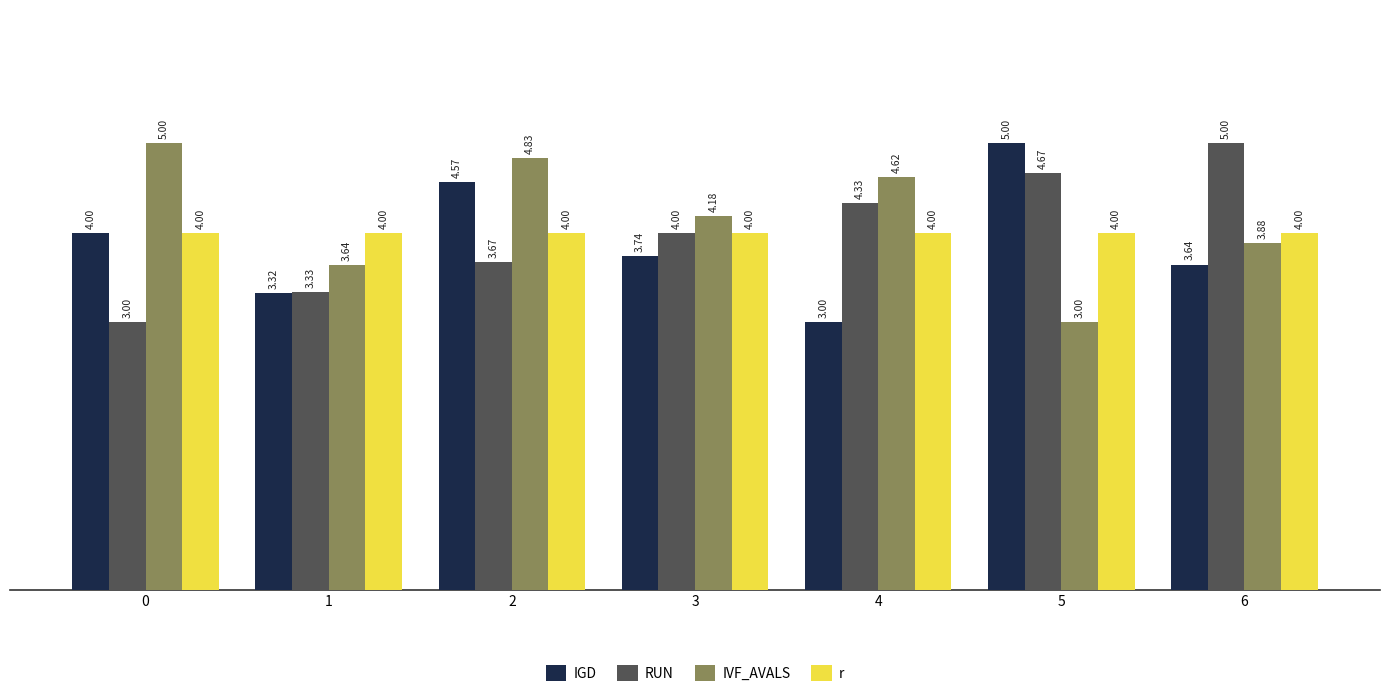

Which series has the largest total across all categories?

IVF_AVALS